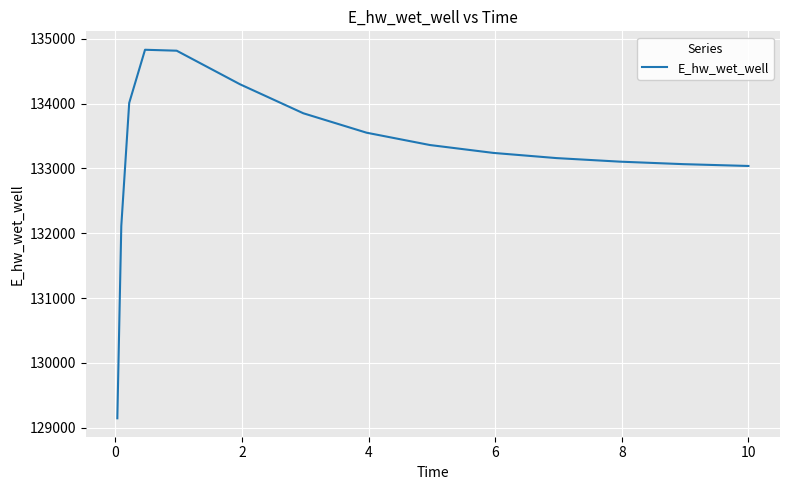

What is the maximum value shown in the chart?

134830.8